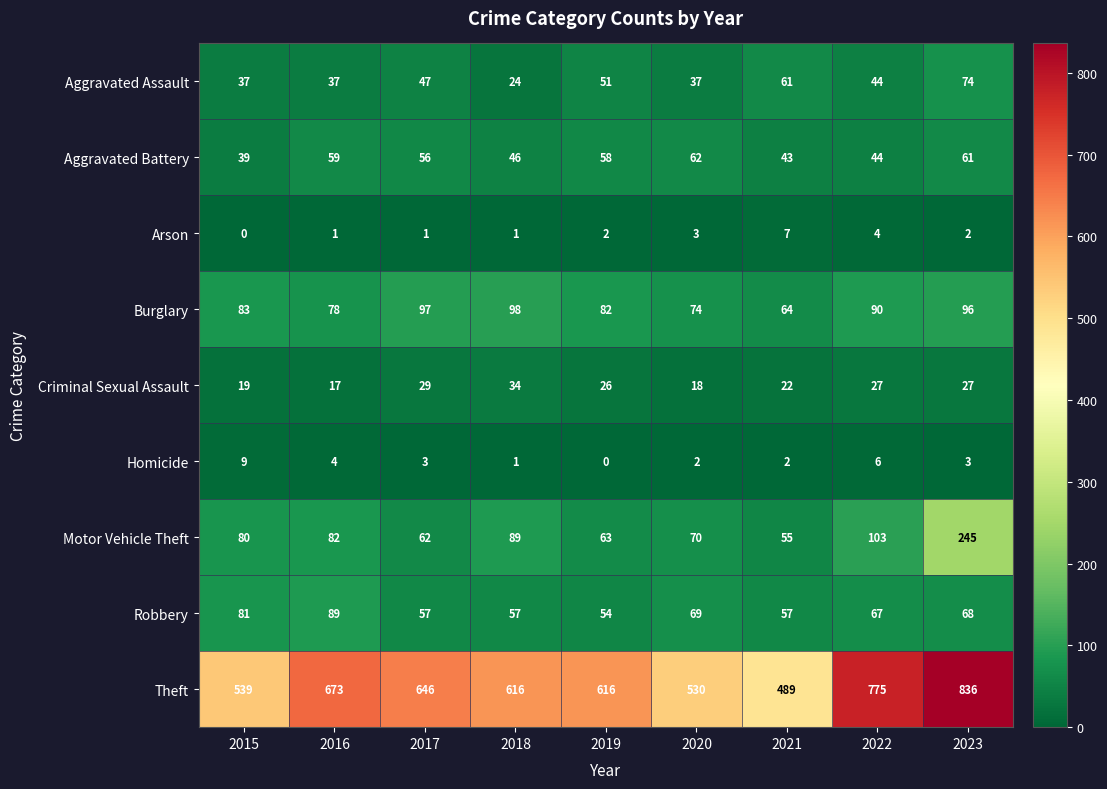

What value does the Aggravated Assault series have at 2017?

47